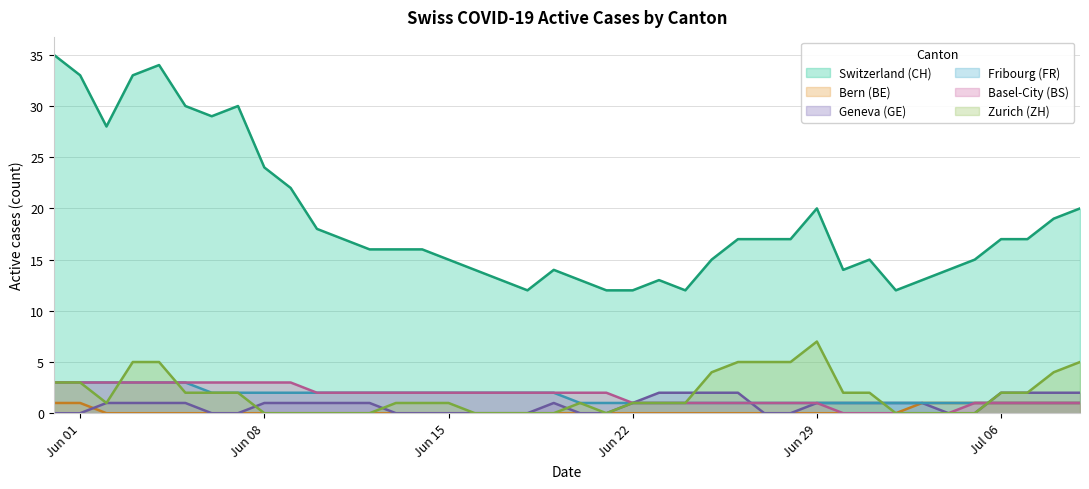

How many data points does each series have?

40